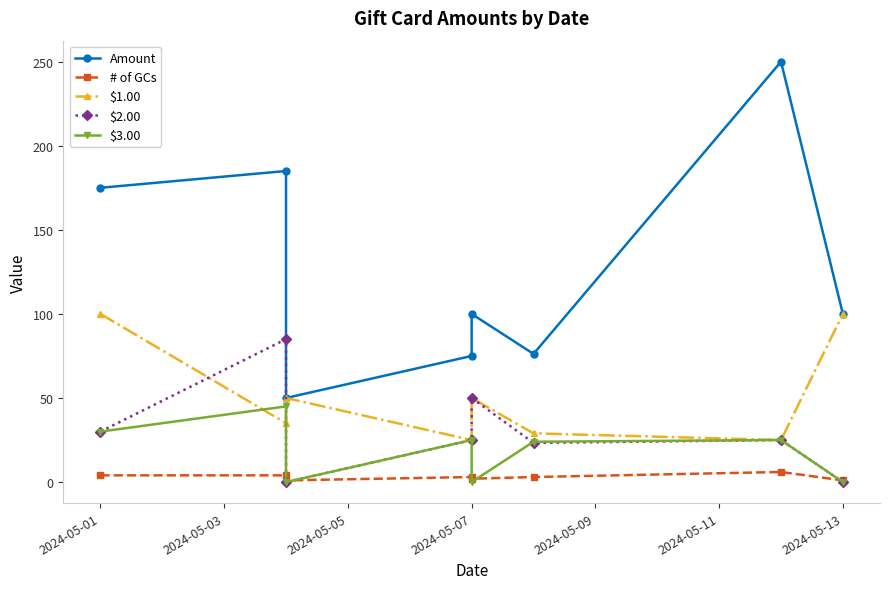

True or false: $1.00 has more than 2 points higher than both neighbors.

False